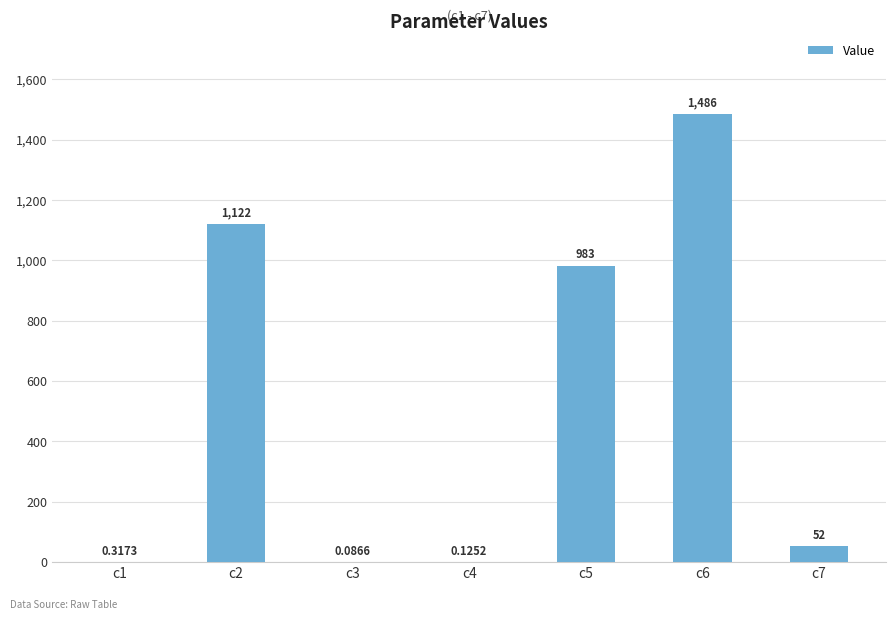

Count the number of data series in this chart.

1